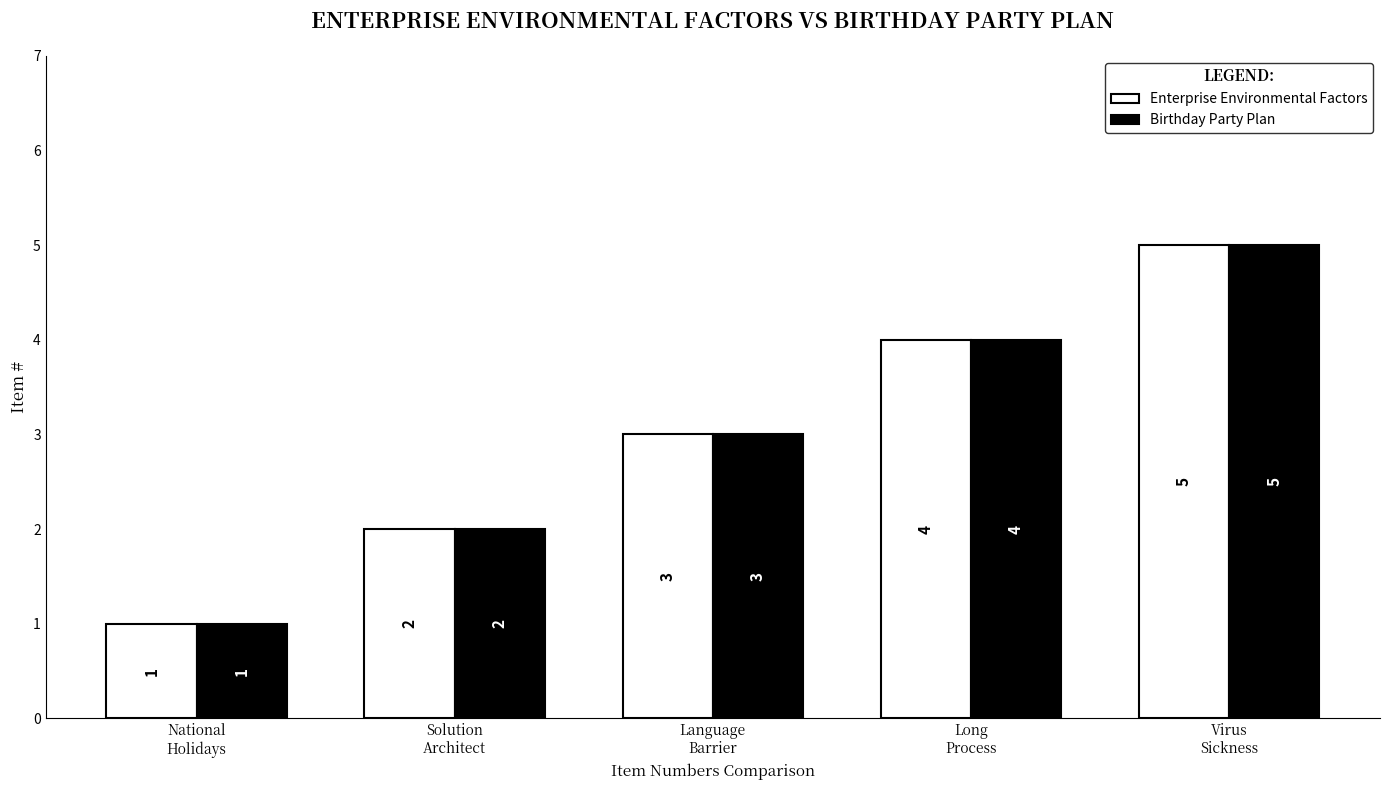

What is the greatest value displayed?

5